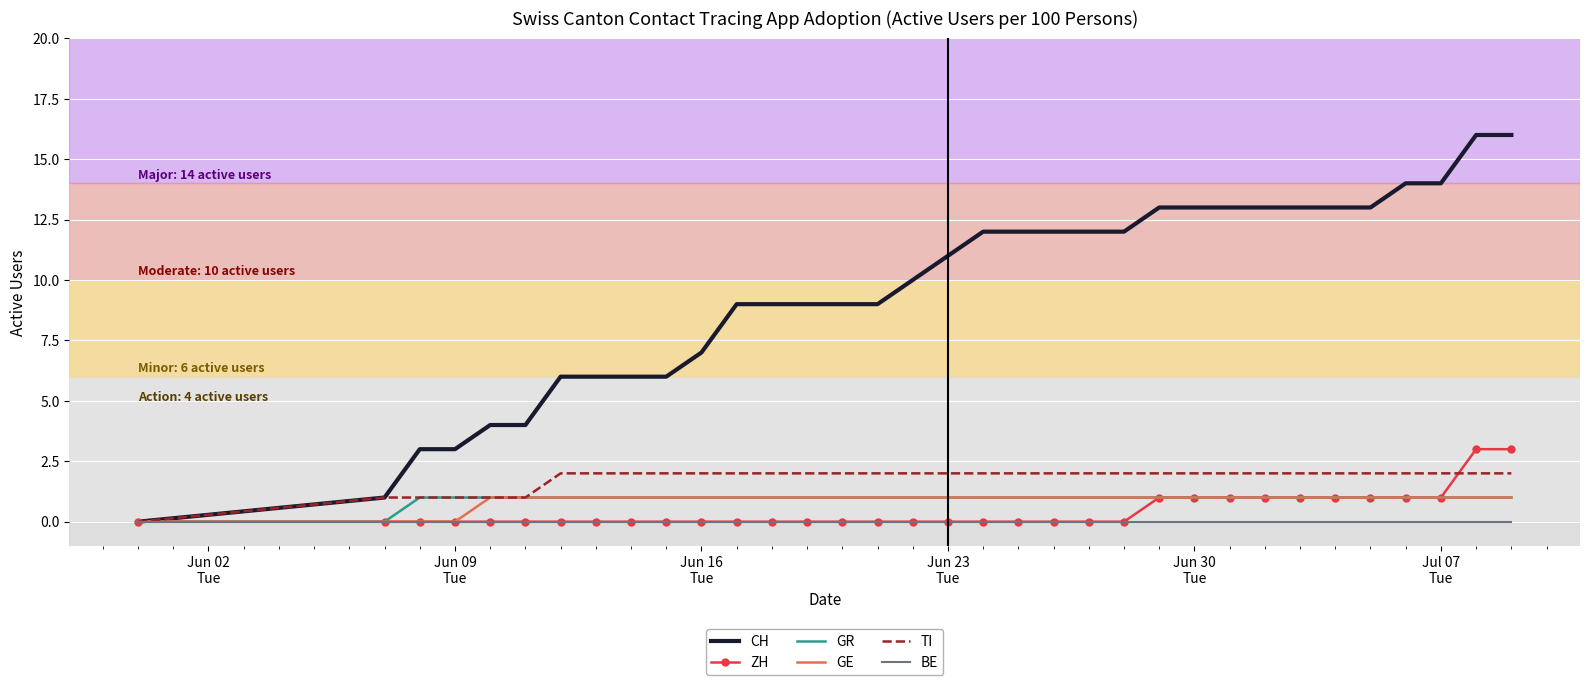

What is the maximum value for ZH?

3